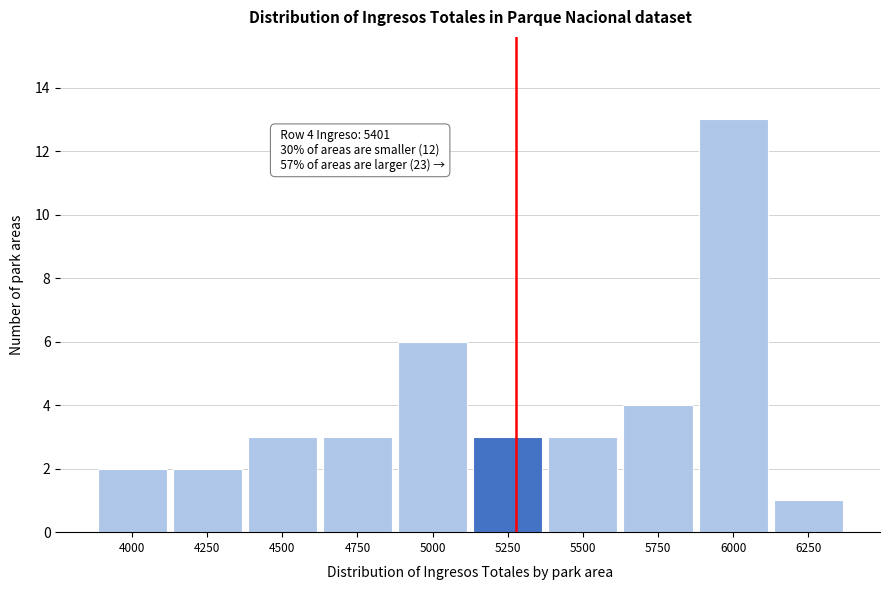

Reading left to right, extract all data points from this chart.

2	2	3	3	6	3	3	4	13	1